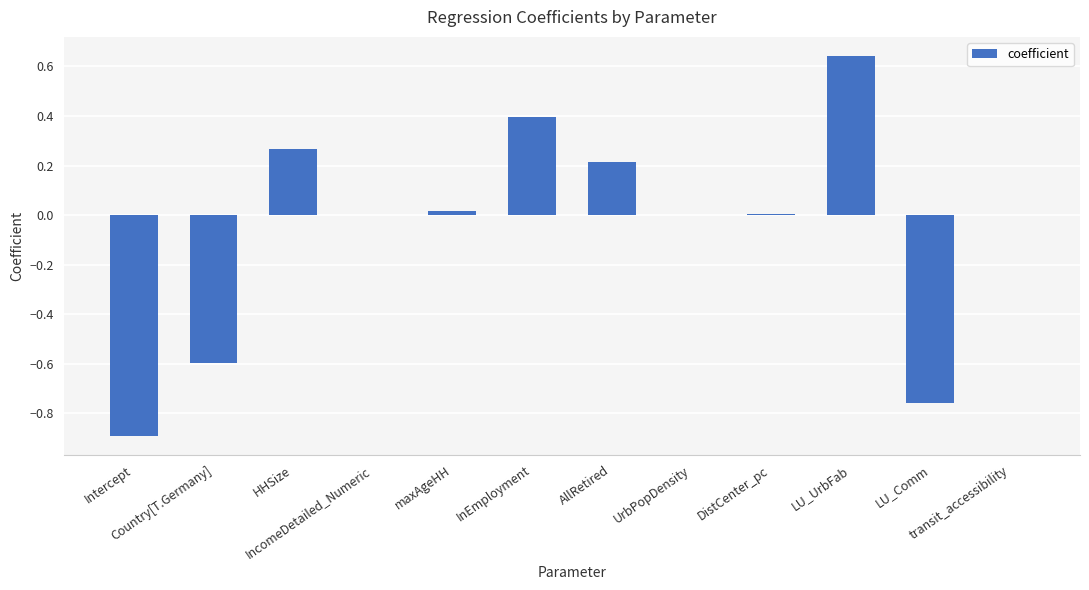

Are the bars horizontal?

No